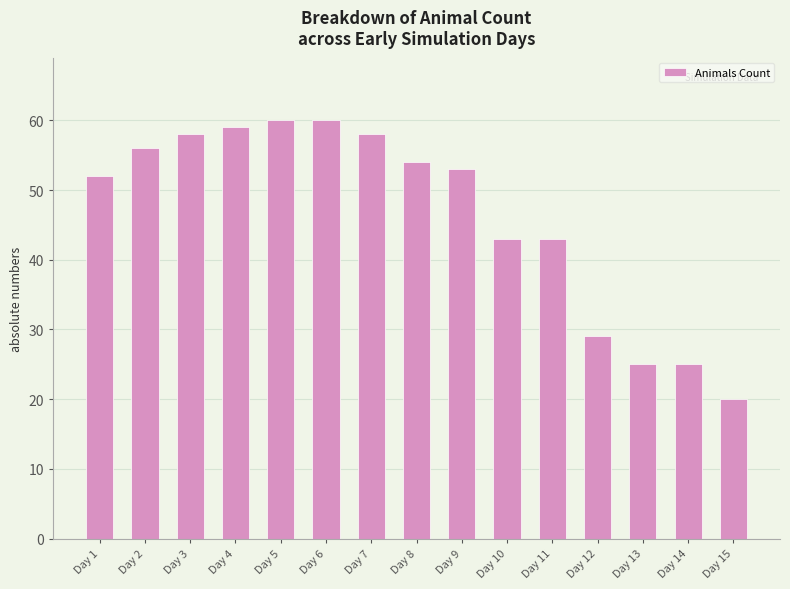

Are the bars horizontal?

No